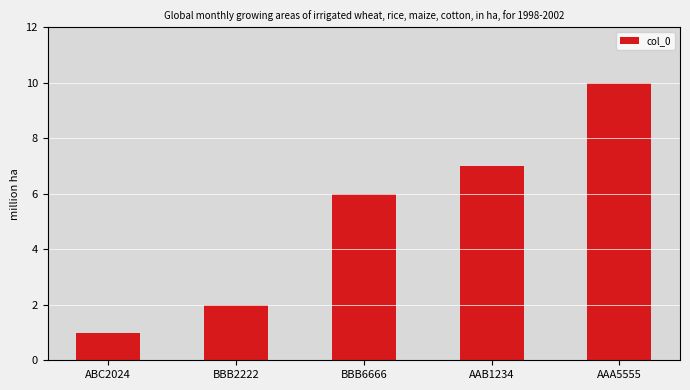

List the labels in order of value, smallest first.

ABC2024, BBB2222, BBB6666, AAB1234, AAA5555